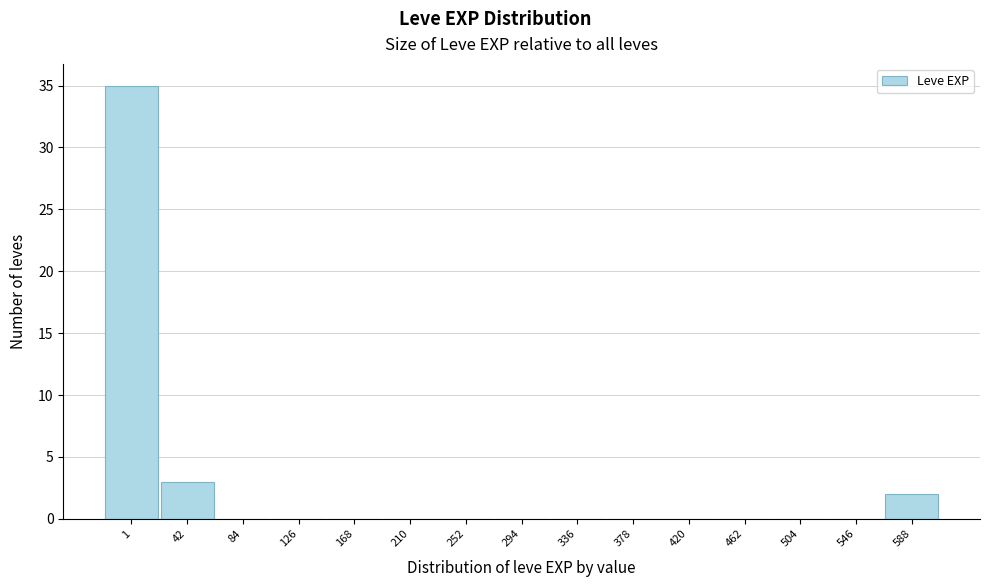

Reading left to right, list all the values displayed in this chart.

1=35	42=3	84=0	126=0	168=0	210=0	252=0	294=0	336=0	378=0	420=0	462=0	504=0	546=0	588=2